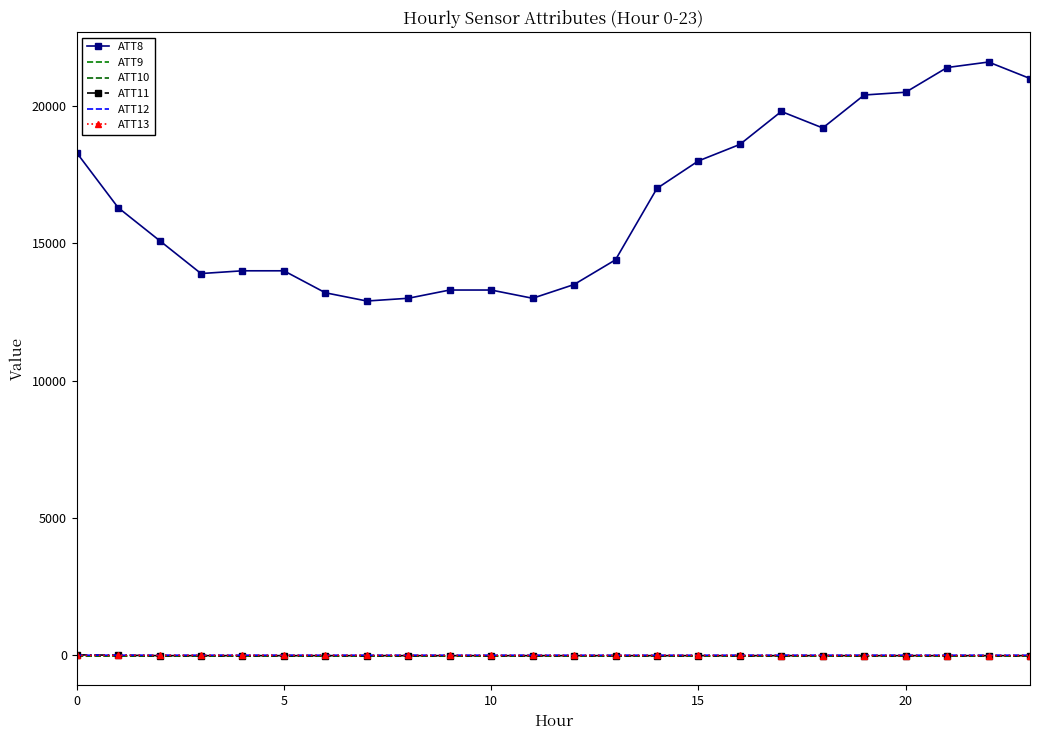

True or false: ATT8 and ATT9 intersect in this chart.

False